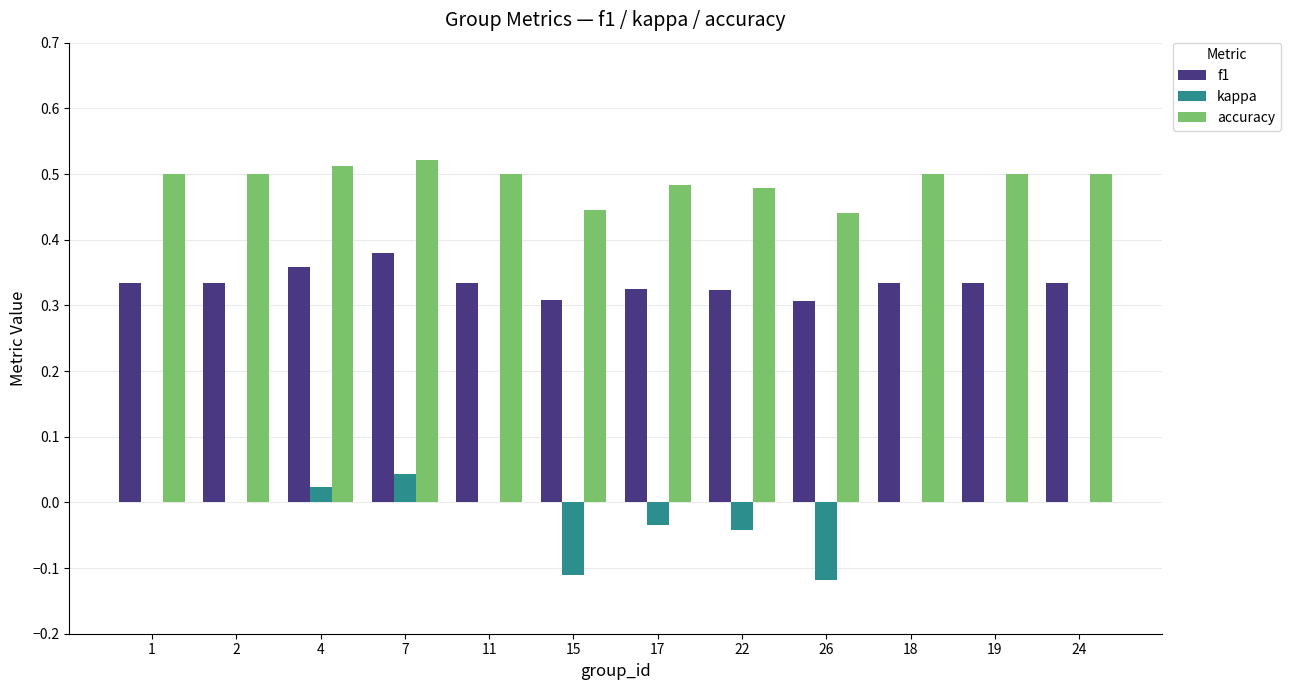

At which label does f1 reach its peak?

7